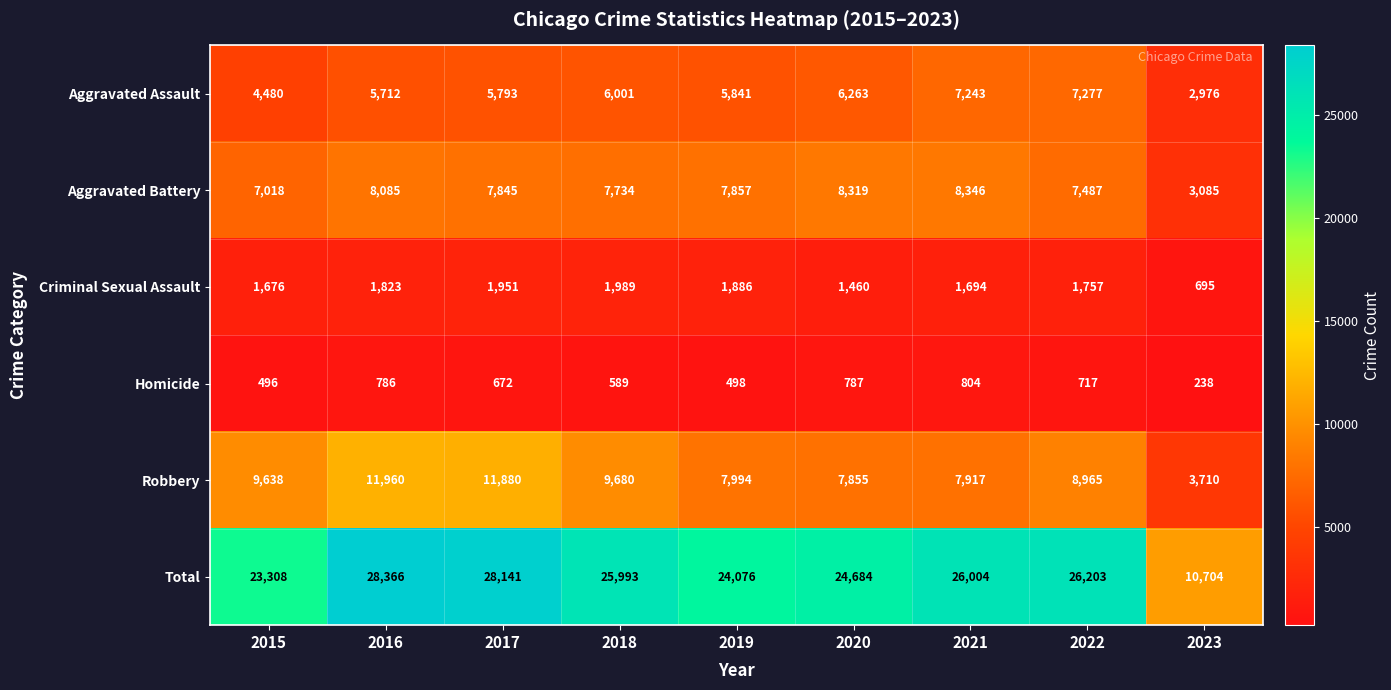

The value of Criminal Sexual Assault at 2015 is 1087. True or false?

False